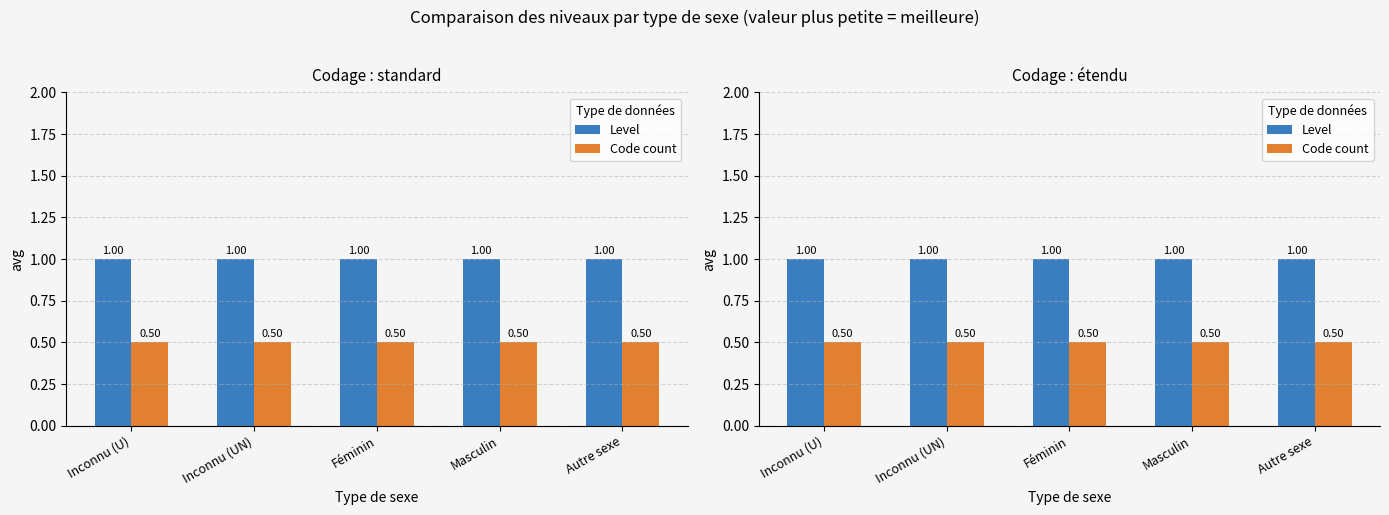

True or false: Code count has a value of 0.5 at Autre sexe.

True